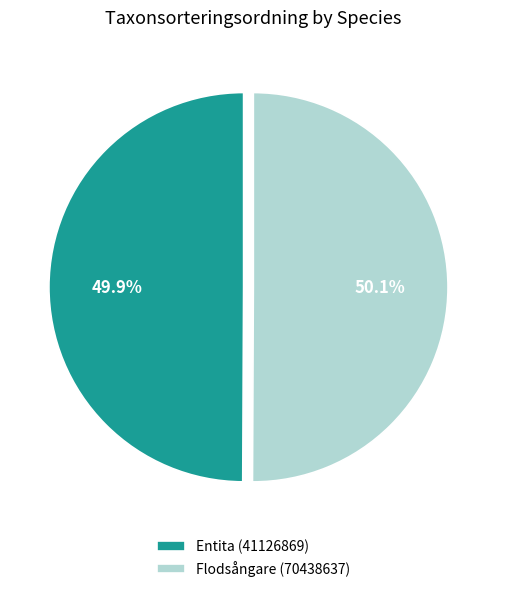

What is the total percentage of Flodsångare (70438637) and Entita (41126869)?

100.0%